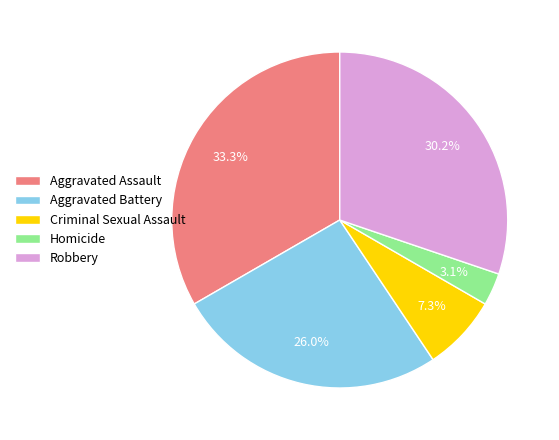

What is the ratio of the value at Criminal Sexual Assault to the value at Robbery?

0.2